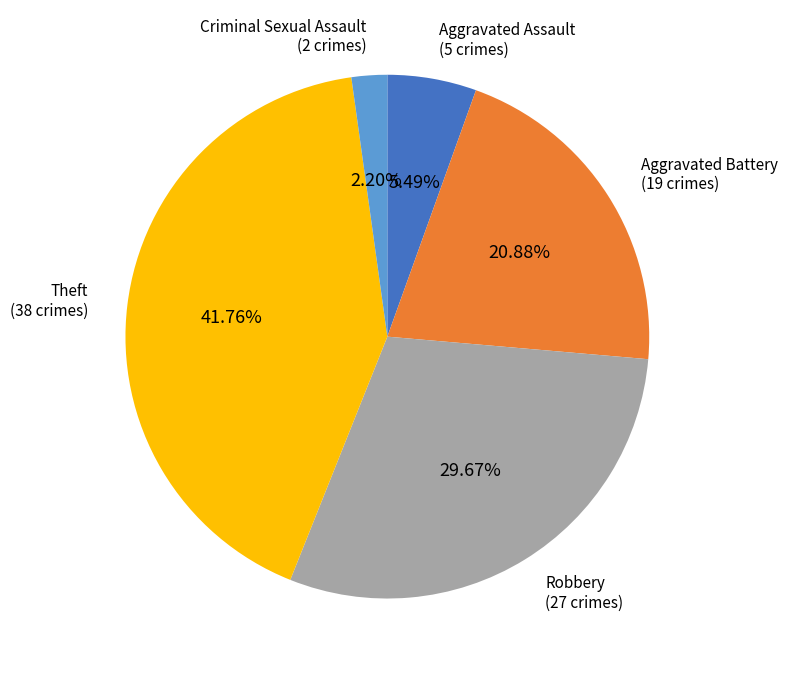

Does any single category account for the majority?

No